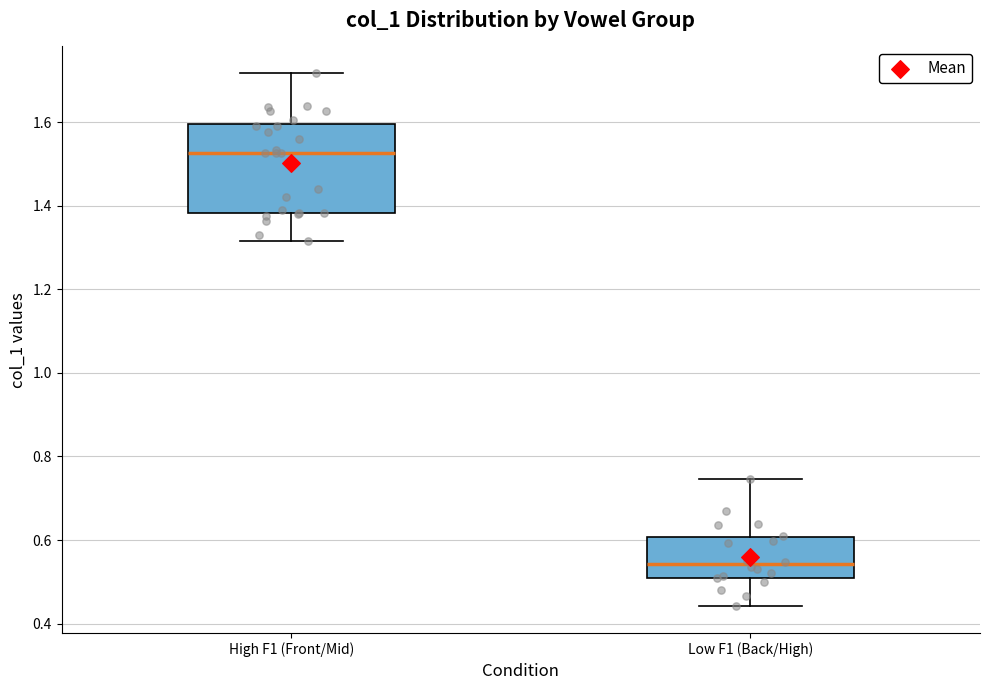

Reading left to right, transcribe this box plot: for each box, give where its median line is, the range the box spans, and where its two whiskers end, as read against the y-axis. The values are not printed on the chart, so give them approximately, as read against the axis.

High F1 (Front/Mid): median 1.52, box 1.38 to 1.60, whiskers 1.32 to 1.72
Low F1 (Back/High): median 0.54, box 0.50 to 0.60, whiskers 0.44 to 0.74